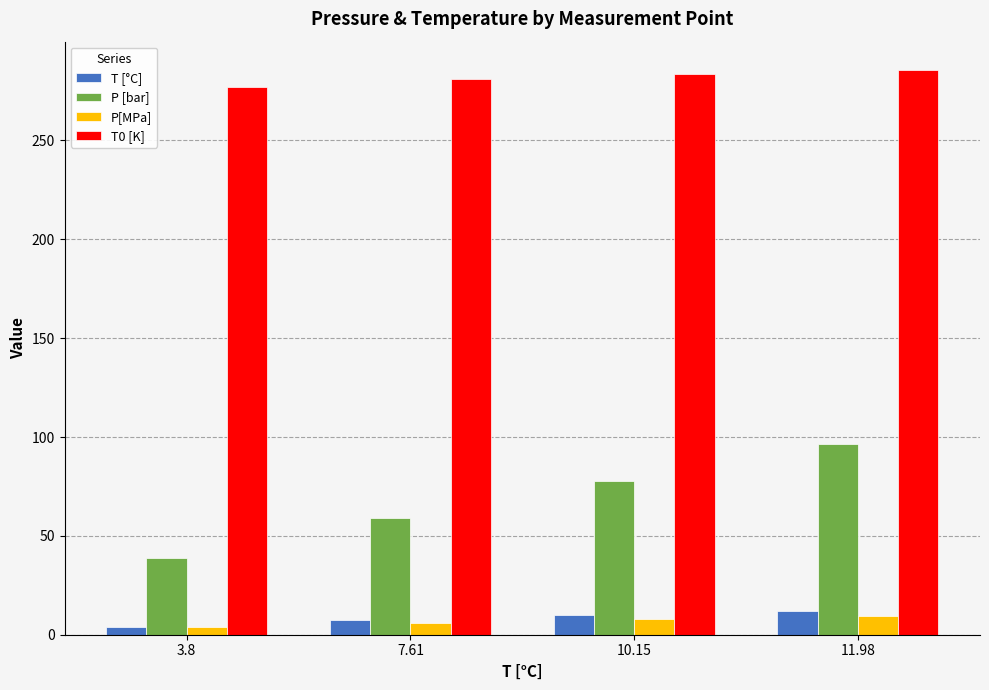

Between 3.8 and 10.15, which series saw the biggest shift?

P [bar]